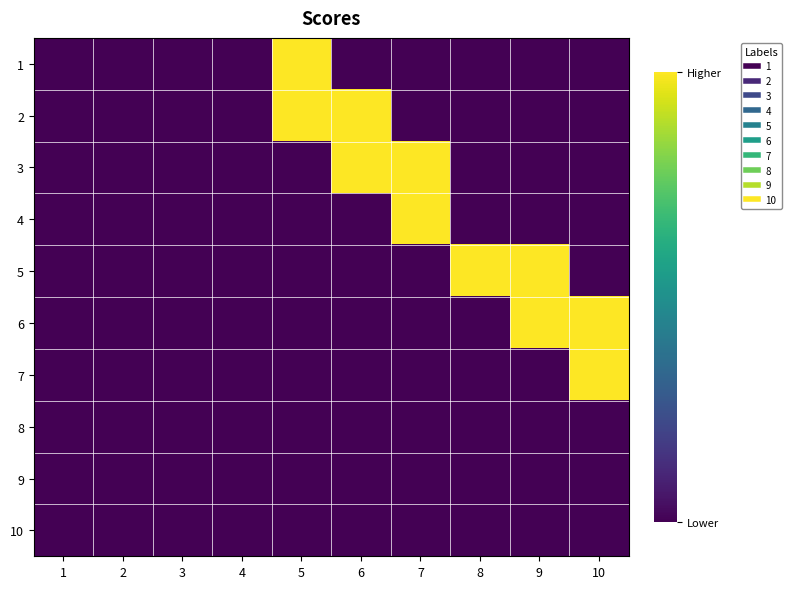

What is the total value across all series at 5?

2